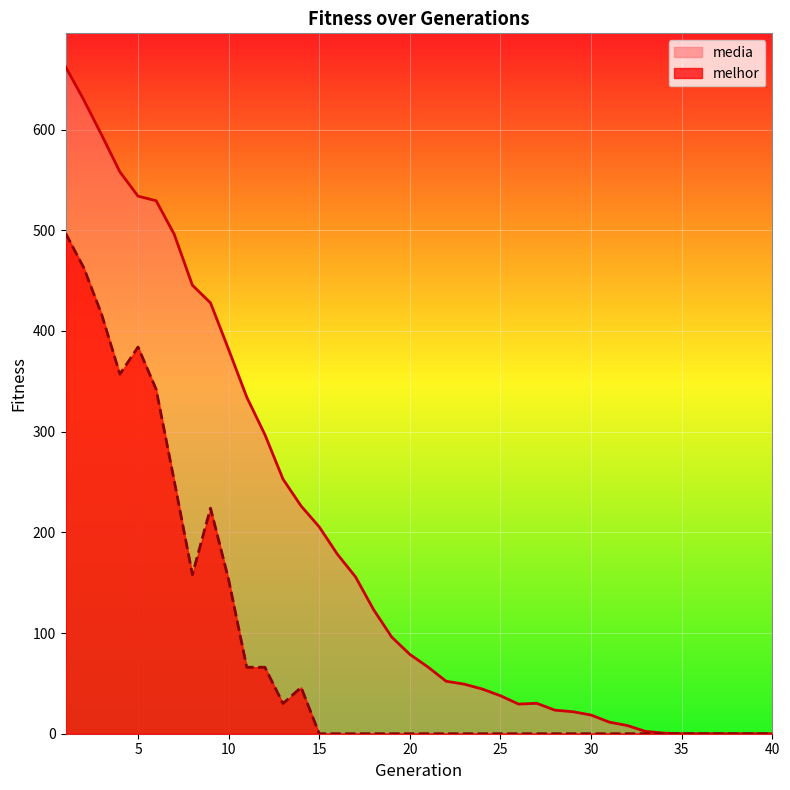

What is the difference between the second highest and minimum values in the media series?

629.7